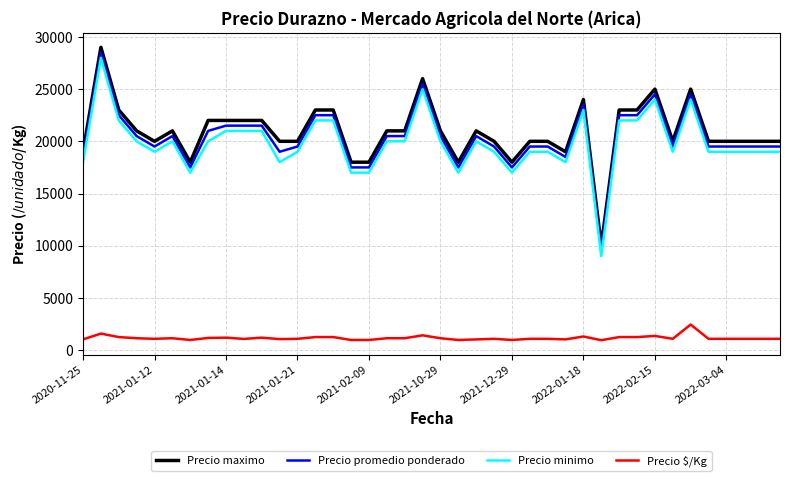

How many lines are shown in the chart?

4